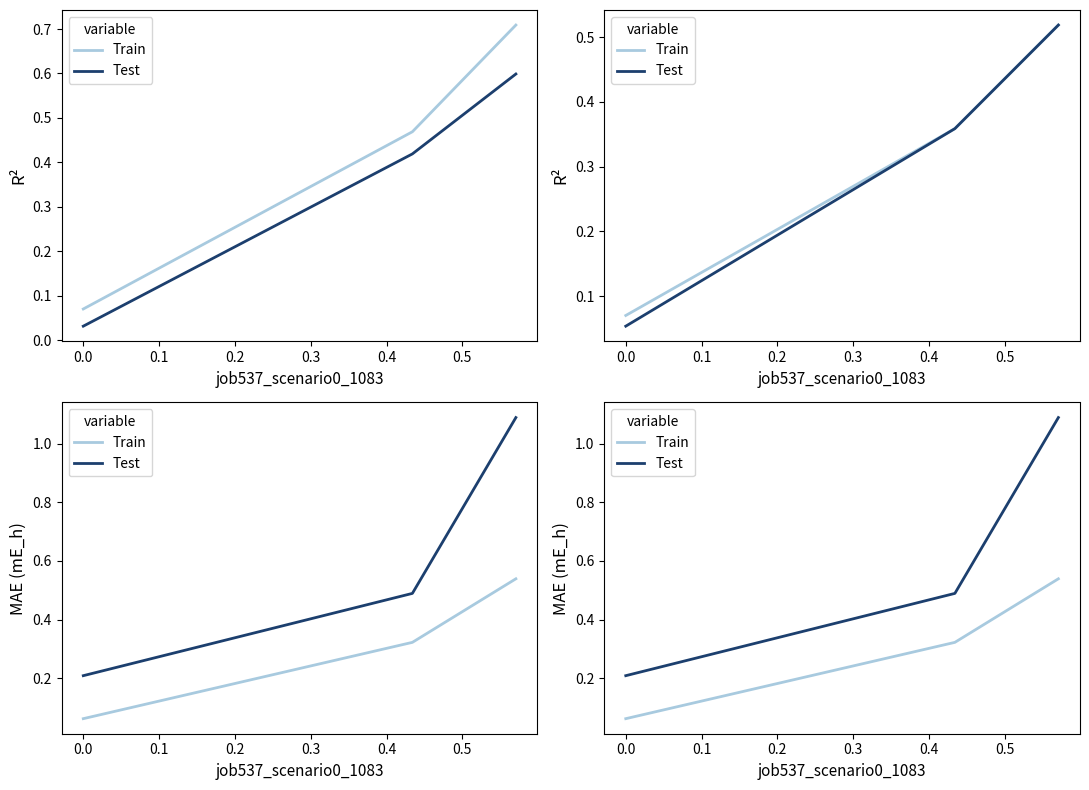

What is the difference between the maximum and minimum values in the Train series?

0.5